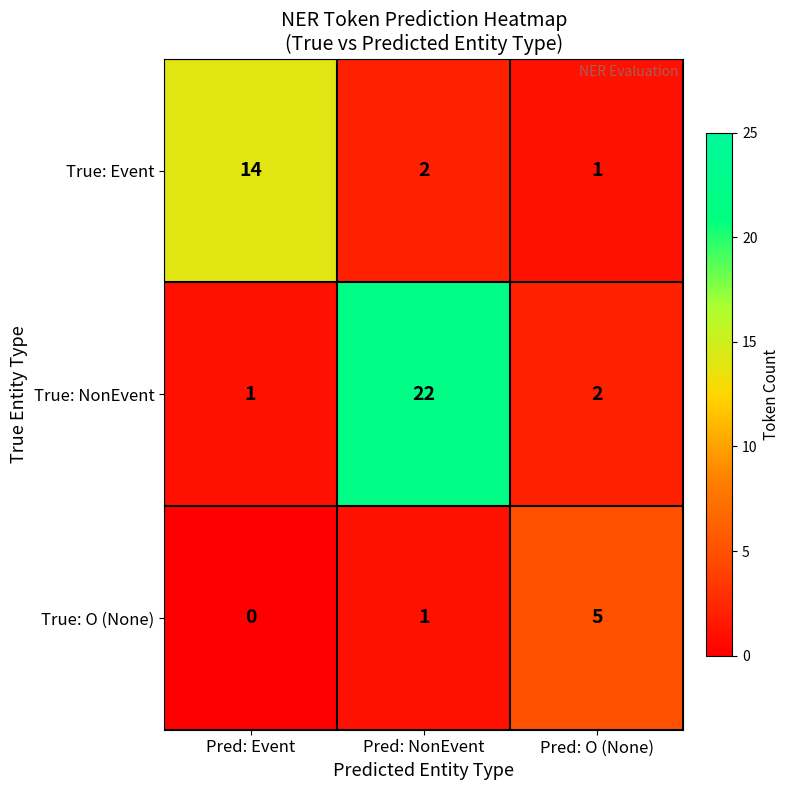

The True: NonEvent series shows 1 at Pred: Event. True or false?

True